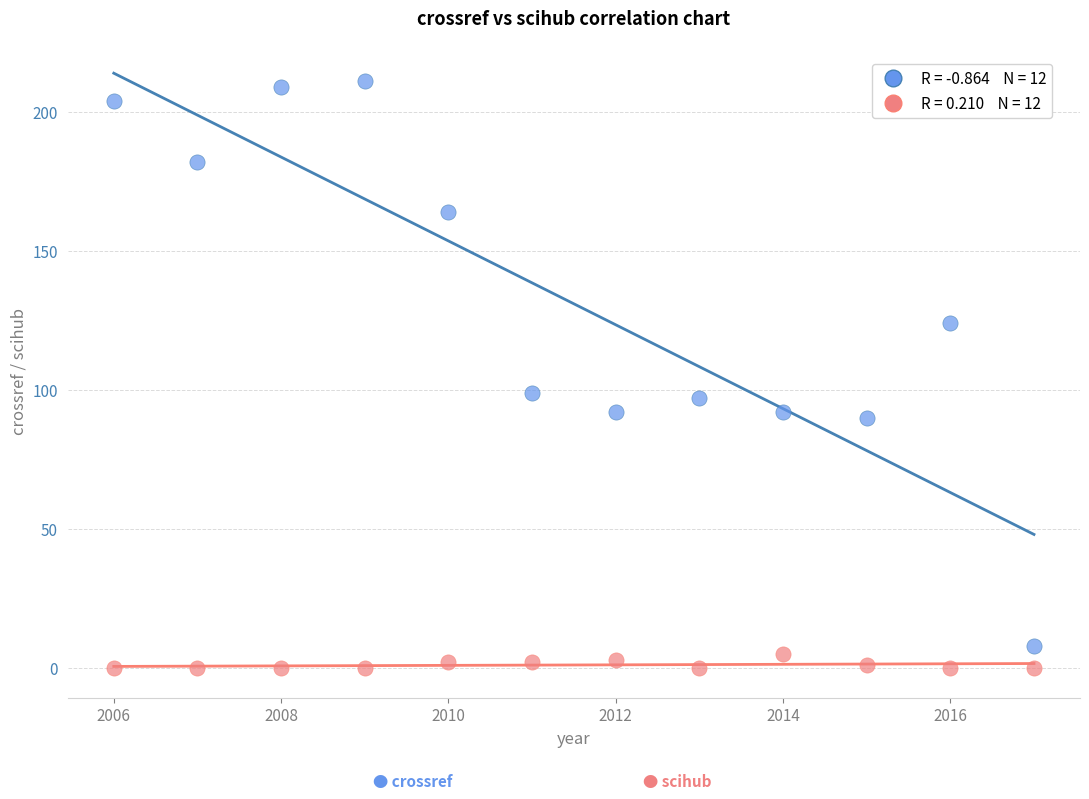

Across all data points, what is the range of X values (max minus min)?

11